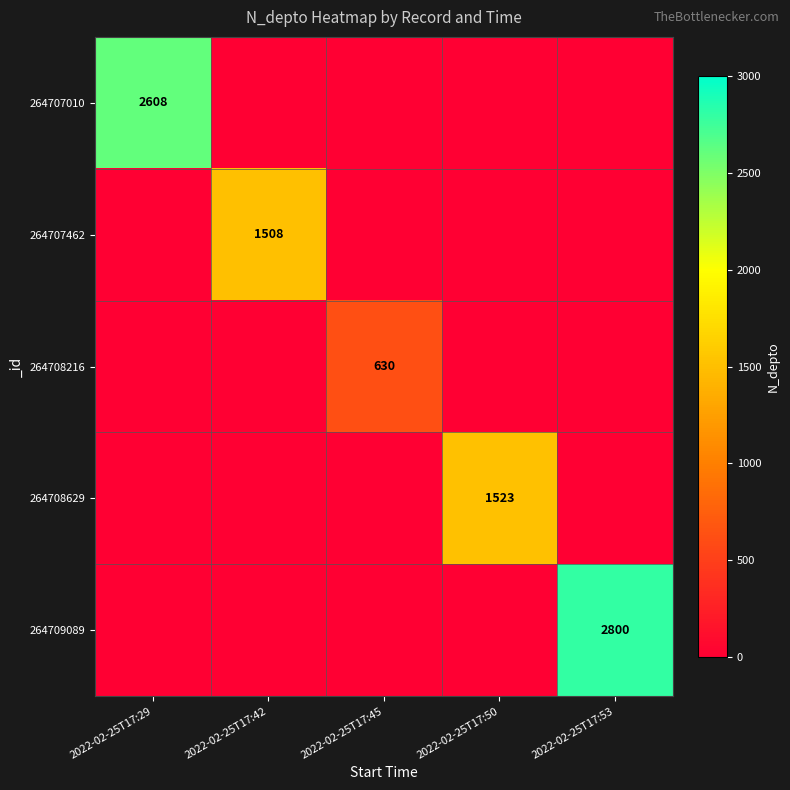

Between 2022-02-25T17:29 and 2022-02-25T17:42, which is larger?

2022-02-25T17:29